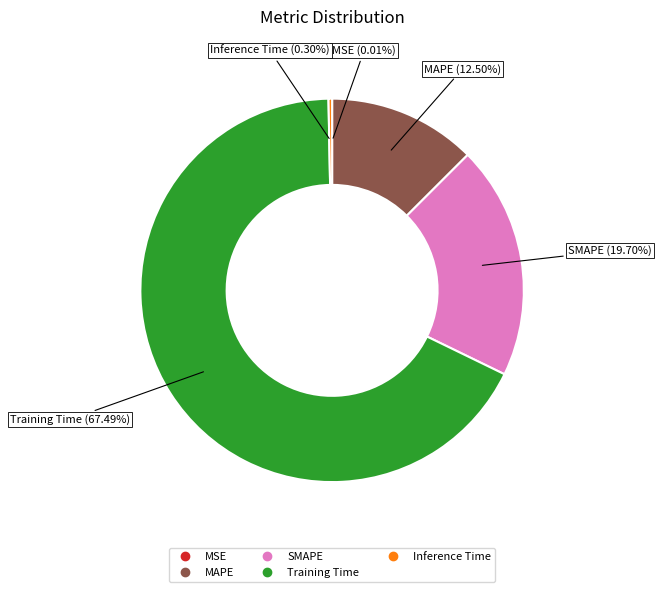

Do Inference Time and Training Time together represent more than half of the pie?

Yes